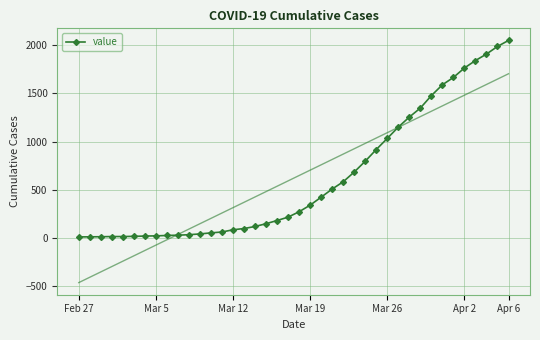

Where is the data nearest to the value 1030?

Mar 26